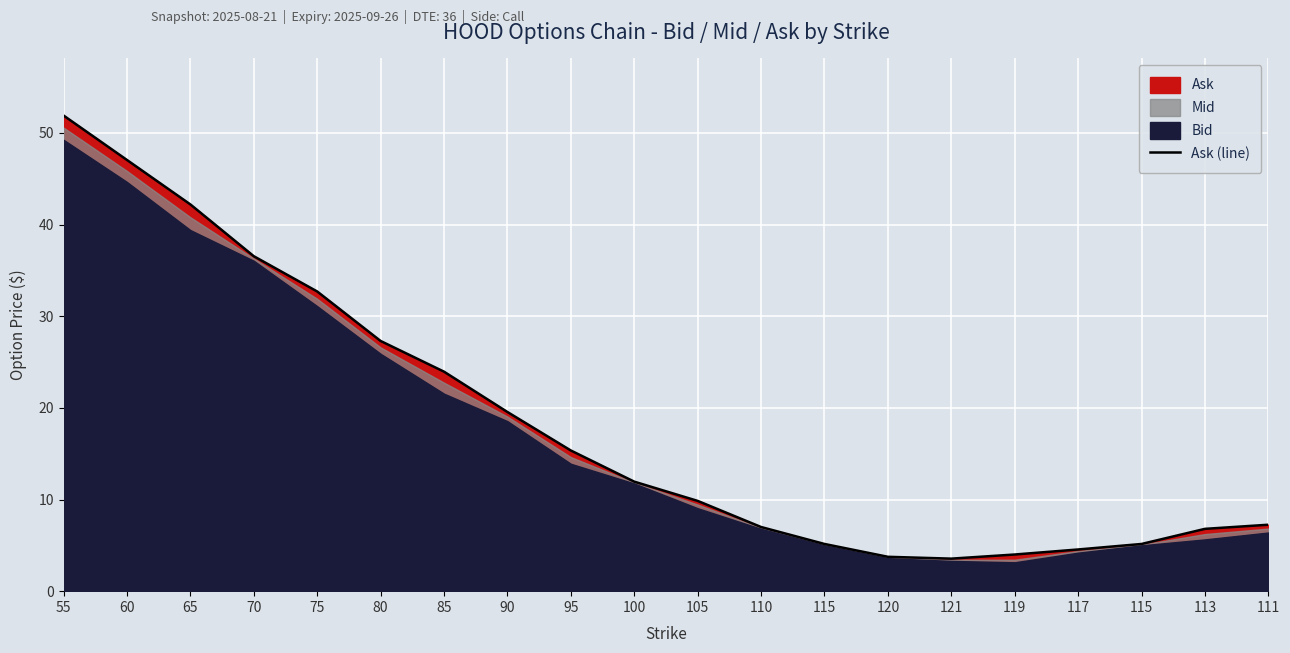

Which label corresponds to the smallest value in the chart?

121